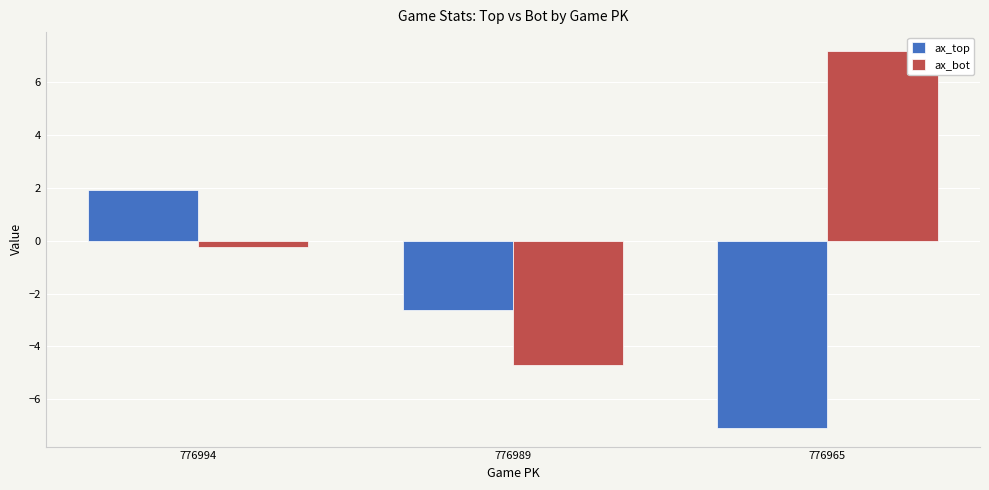

Does the chart contain stacked bars?

No